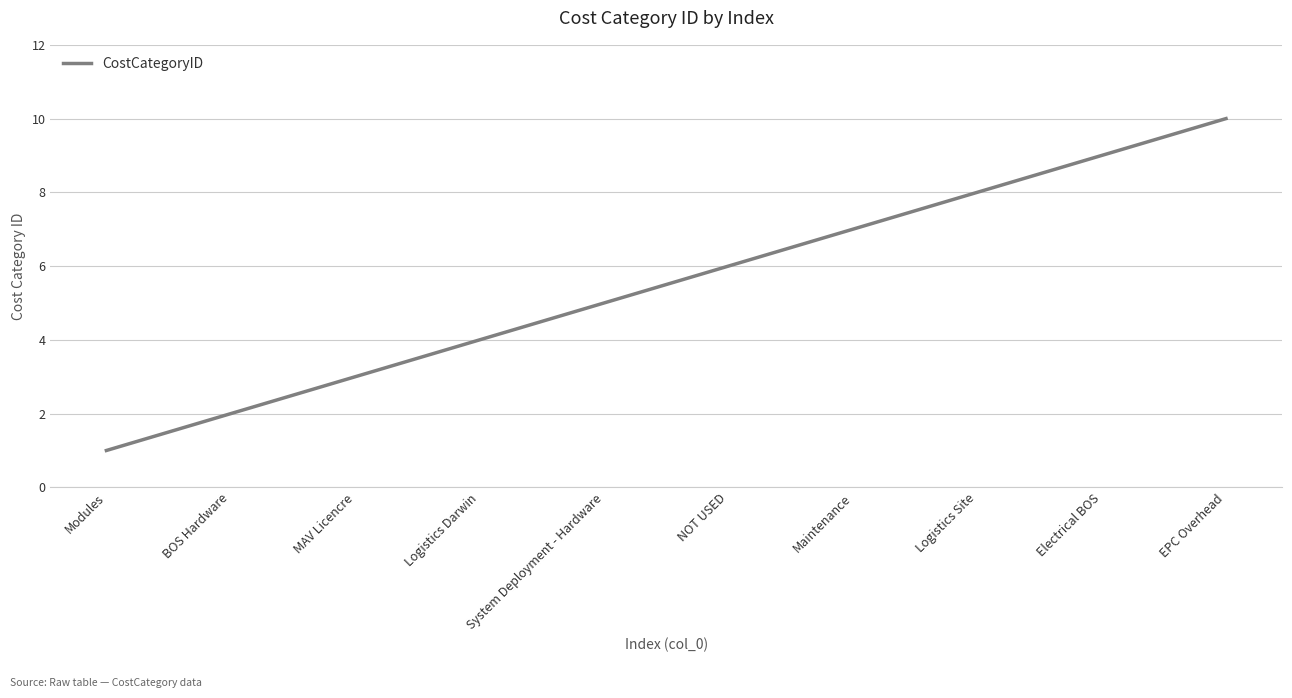

What is the difference between the second highest and second lowest values?

7